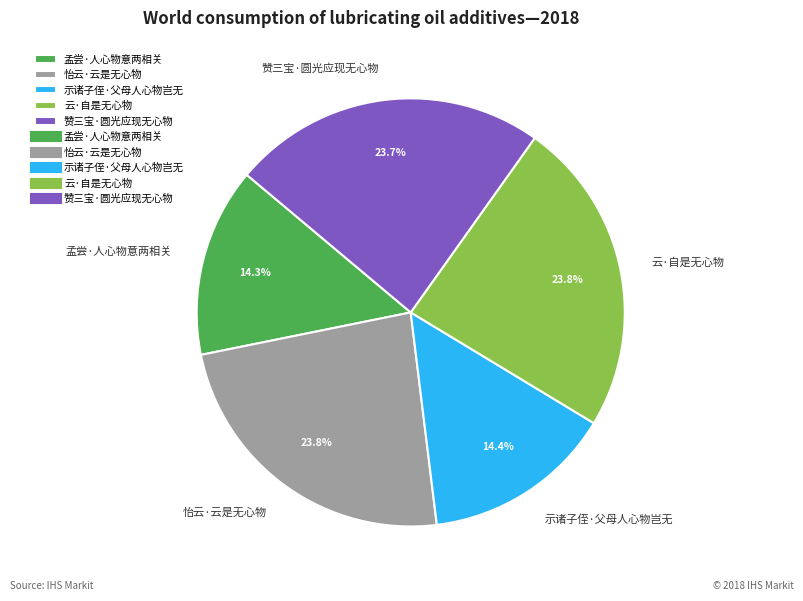

Do 赞三宝·圆光应现无心物 and 怡云·云是无心物 together represent more than half of the pie?

No